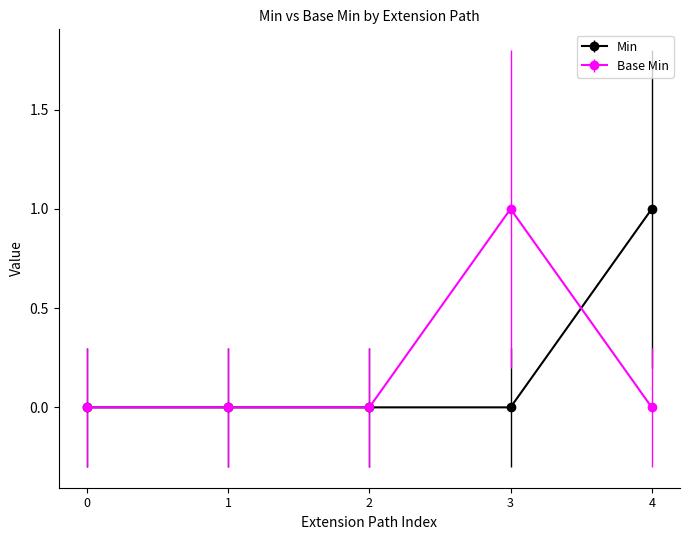

Reading left to right, extract all data points from this chart.

Min: 0	0	0	0	1
Base Min: 0	0	0	1	0